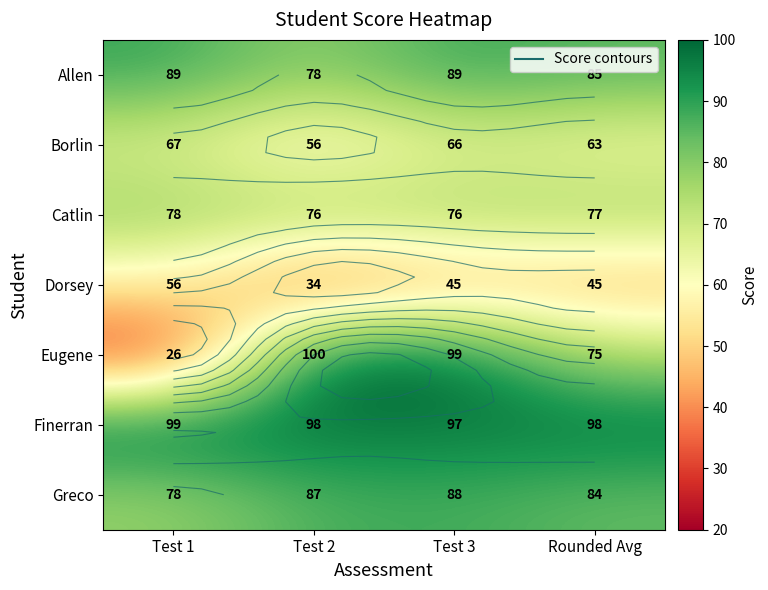

How many data points in Catlin are above 76?

2